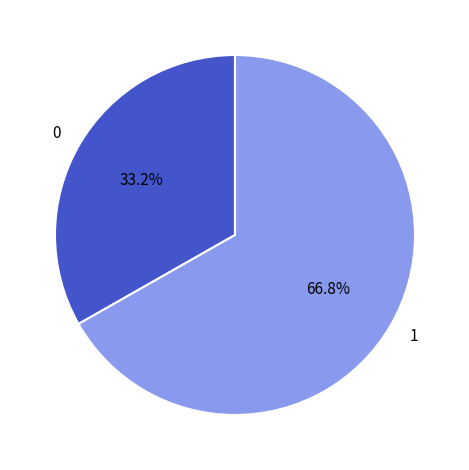

What is the largest slice in the pie chart?

1